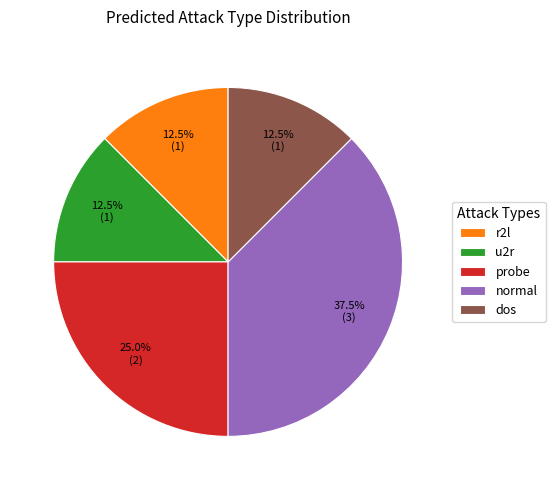

What is the largest slice in the pie chart?

normal